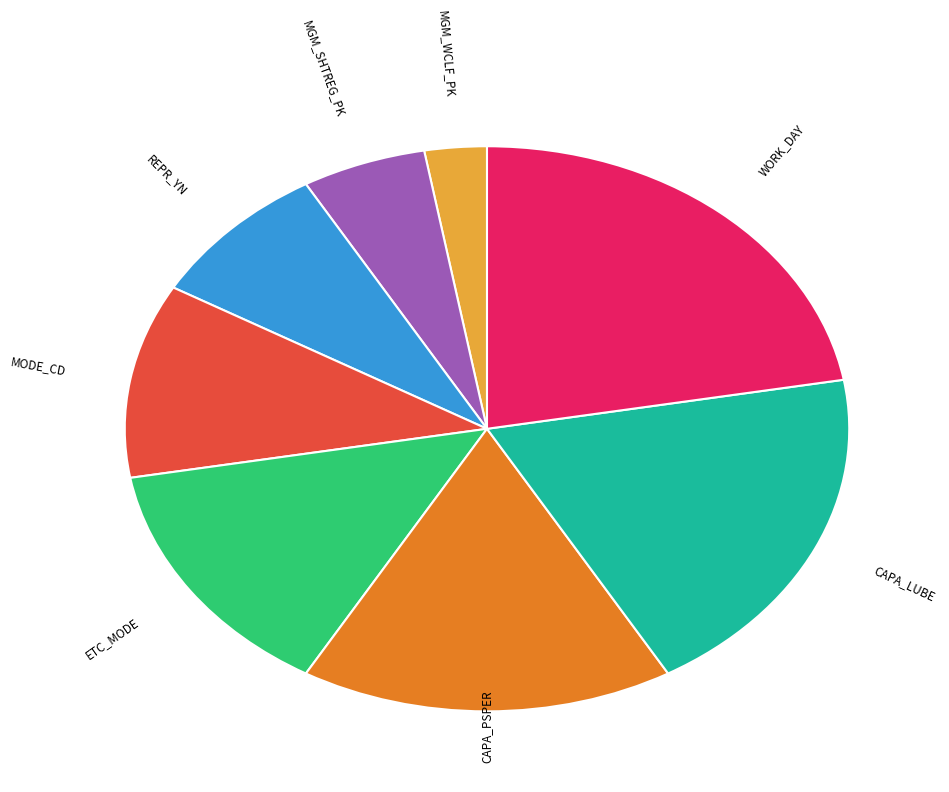

Which category has the smallest portion of the pie?

MGM_WCLF_PK